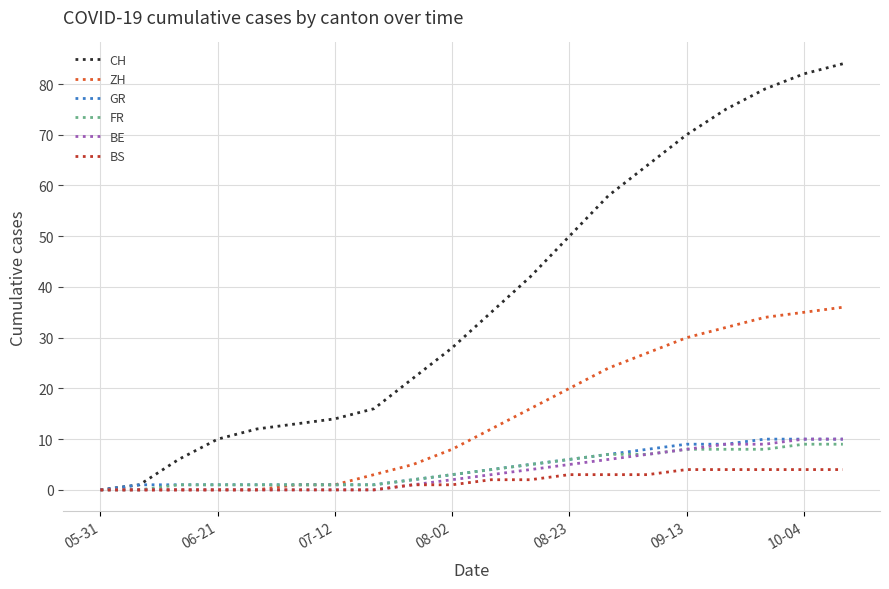

What is the maximum value shown in the chart?

84